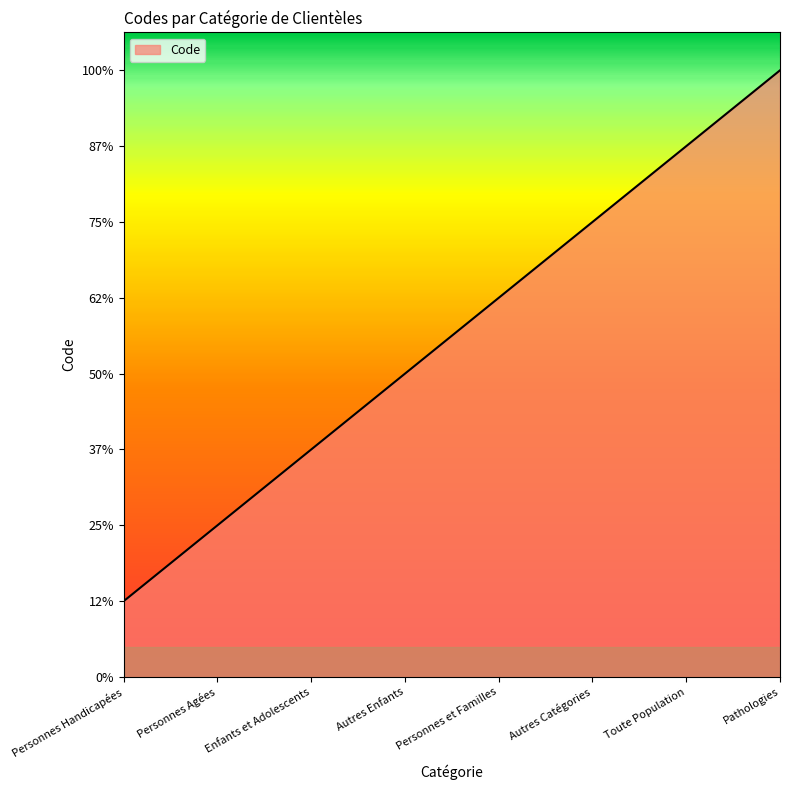

Is this an area chart (filled region under the line)?

Yes